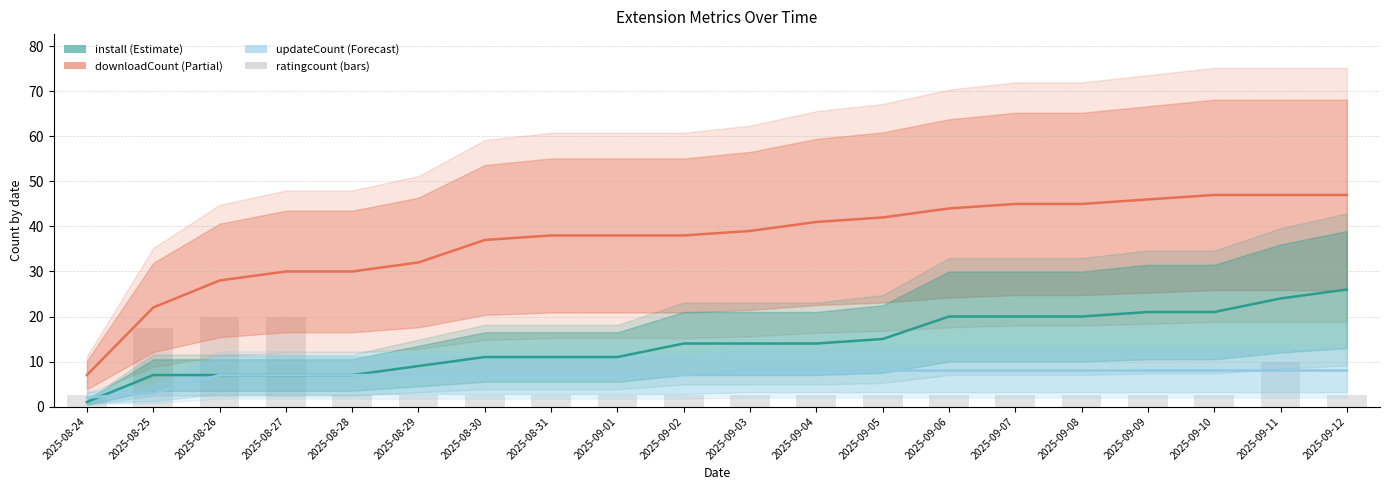

Read the downloadCount value at 2025-09-08.

45.0